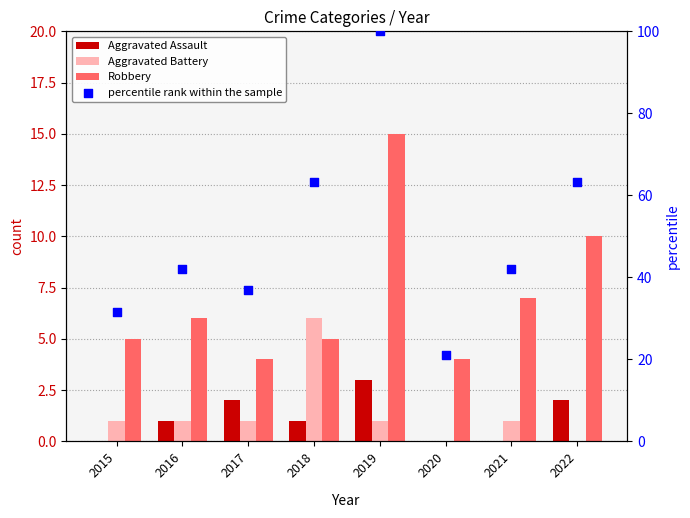

What are all the series names shown in the legend?

Aggravated Assault, Aggravated Battery, Robbery, percentile rank within the sample